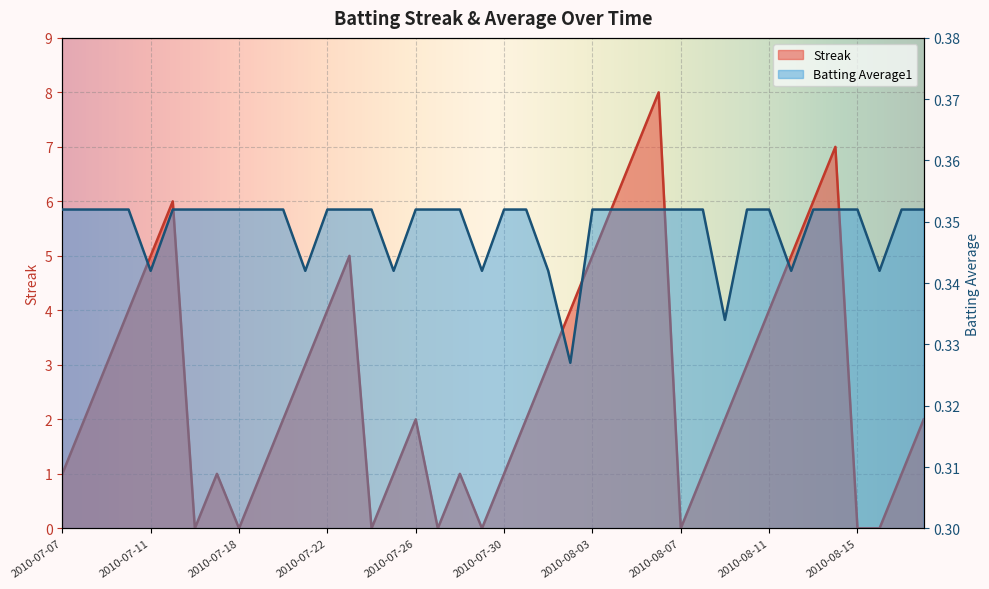

Count the Batting Average1 values in the range 0 to 1.

40